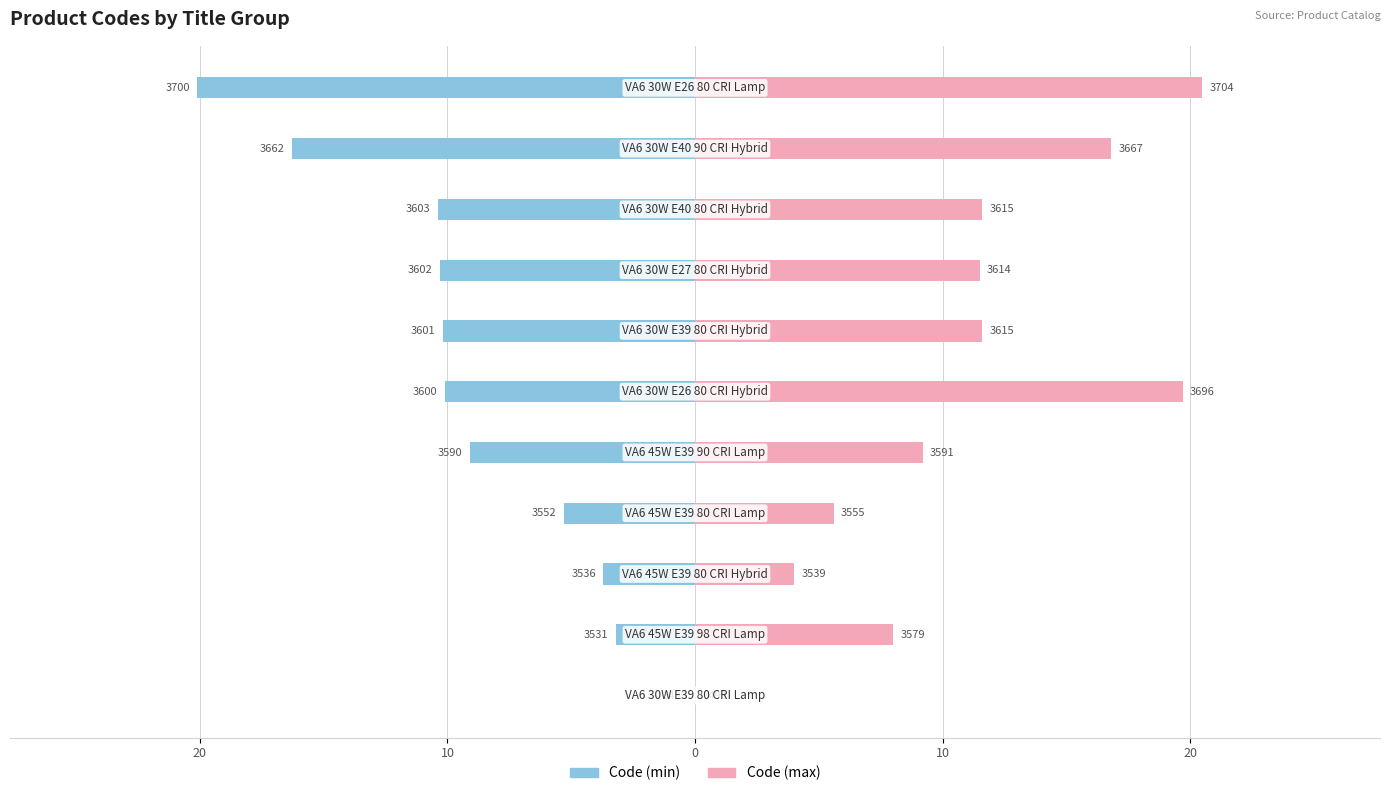

True or false: Code (min) has a value of -9.0 at 0.

False